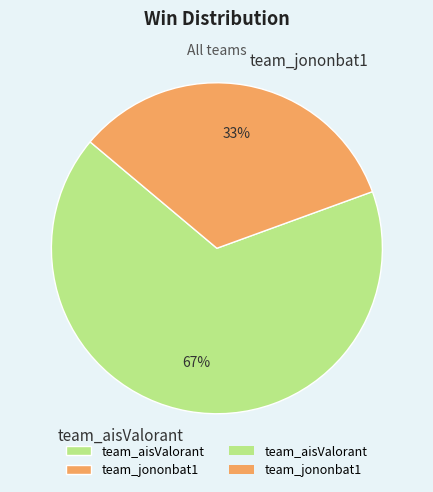

To the nearest percent, what portion does team_jononbat1 represent?

33%